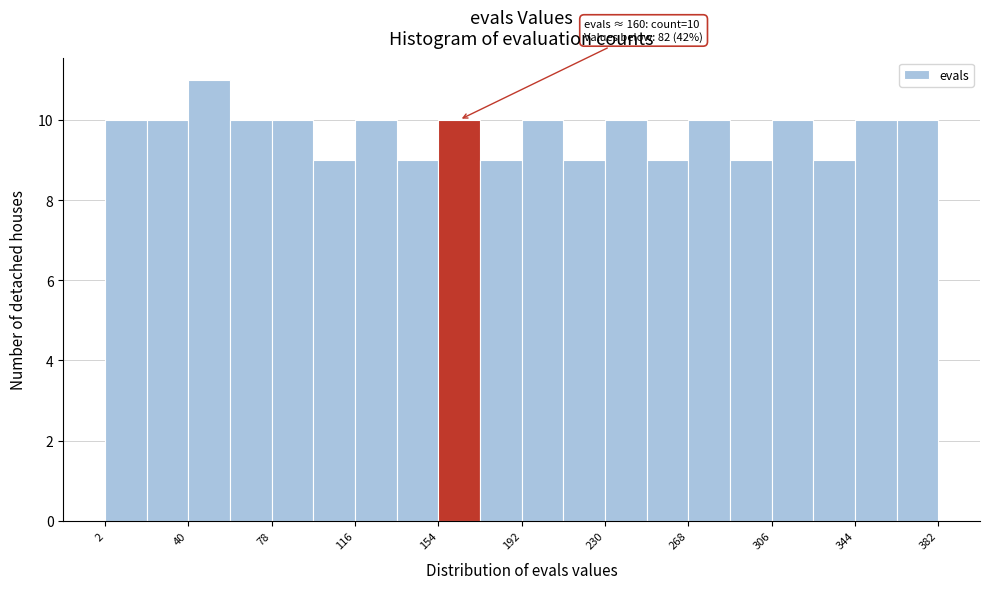

Around what value on the x-axis is the tallest bar? Give the approximate position of its centre, as read against the axis.

50